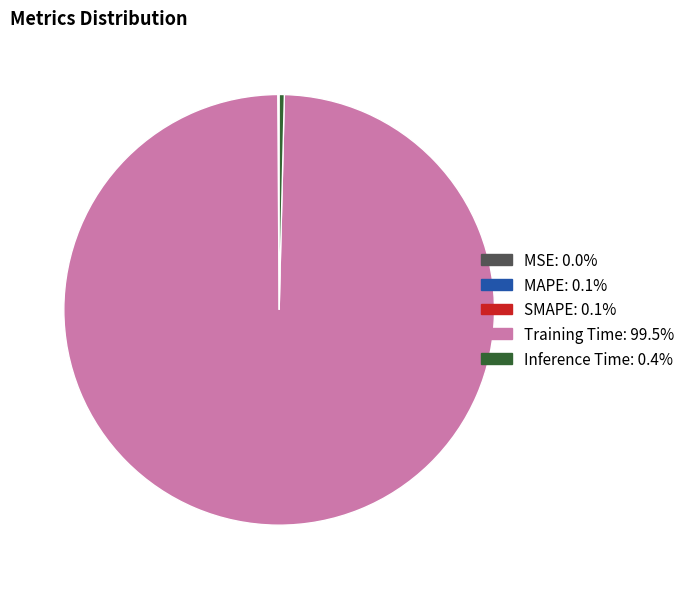

Which has a higher value, Inference Time or Training Time?

Training Time